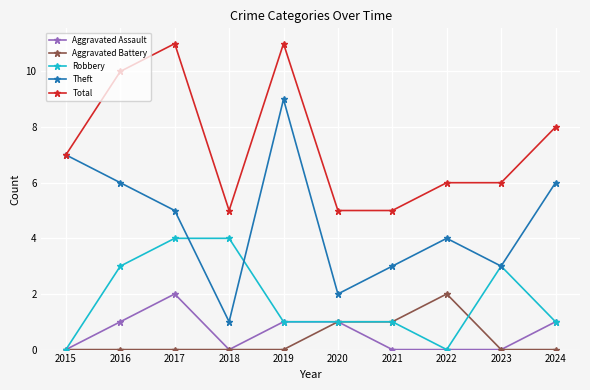

What is the sum of the Robbery values at 2021 and 2022?

1